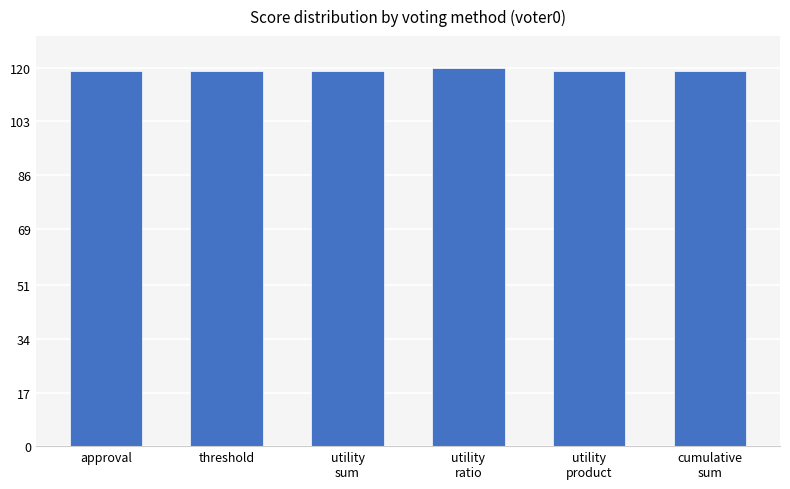

True or false: the data shows 77.8 at threshold.

False